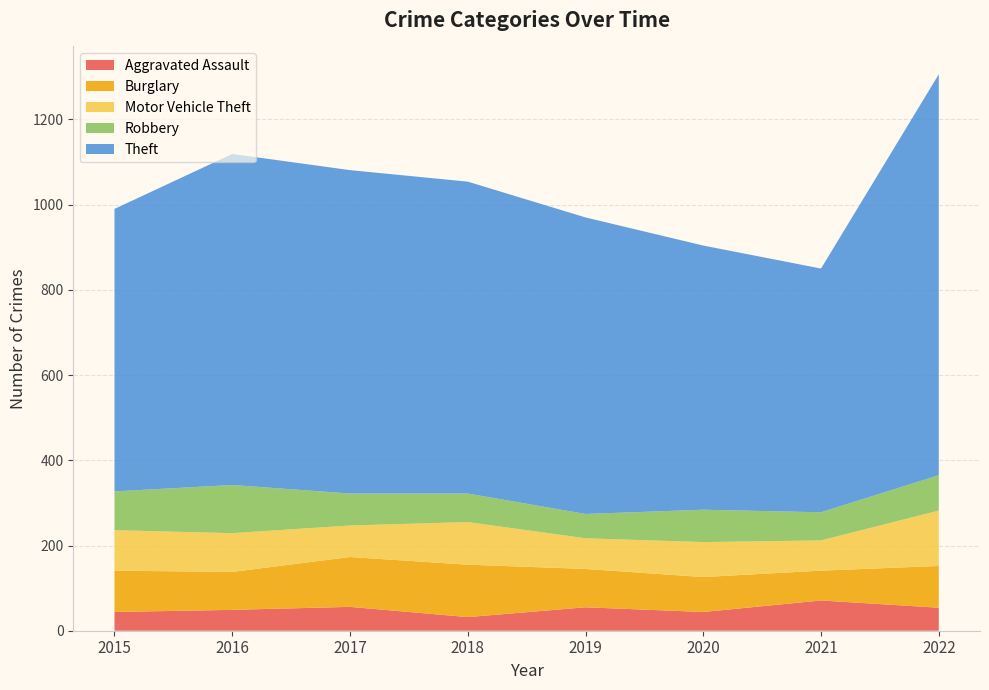

Reading left to right, extract all data points from this chart.

Aggravated Assault: 2015=44	2016=49	2017=56	2018=32	2019=55	2020=44	2021=71	2022=54
Burglary: 2015=97	2016=89	2017=117	2018=123	2019=90	2020=82	2021=70	2022=98
Motor Vehicle Theft: 2015=95	2016=91	2017=74	2018=100	2019=72	2020=82	2021=71	2022=130
Robbery: 2015=91	2016=113	2017=75	2018=67	2019=57	2020=76	2021=66	2022=83
Theft: 2015=663	2016=777	2017=759	2018=732	2019=696	2020=620	2021=572	2022=941